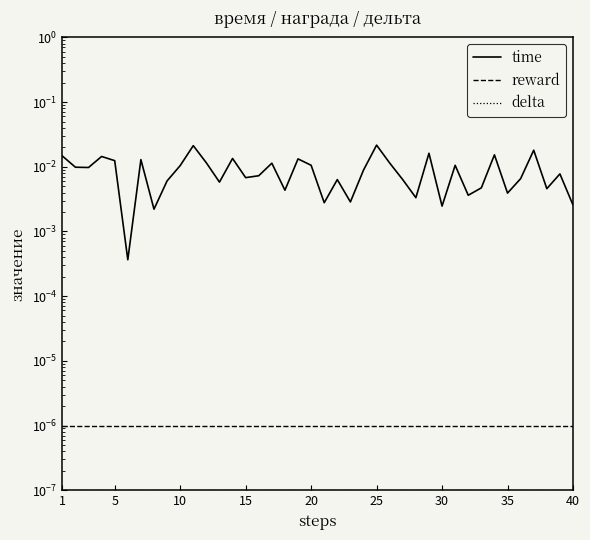

Rank the series by their maximum value, from highest to lowest.

time, reward, delta